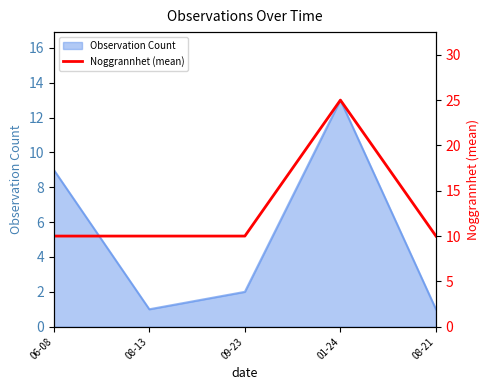

Reading left to right, list all the values displayed in this chart.

06-08=10	08-13=10	09-23=10	01-24=25	08-21=10